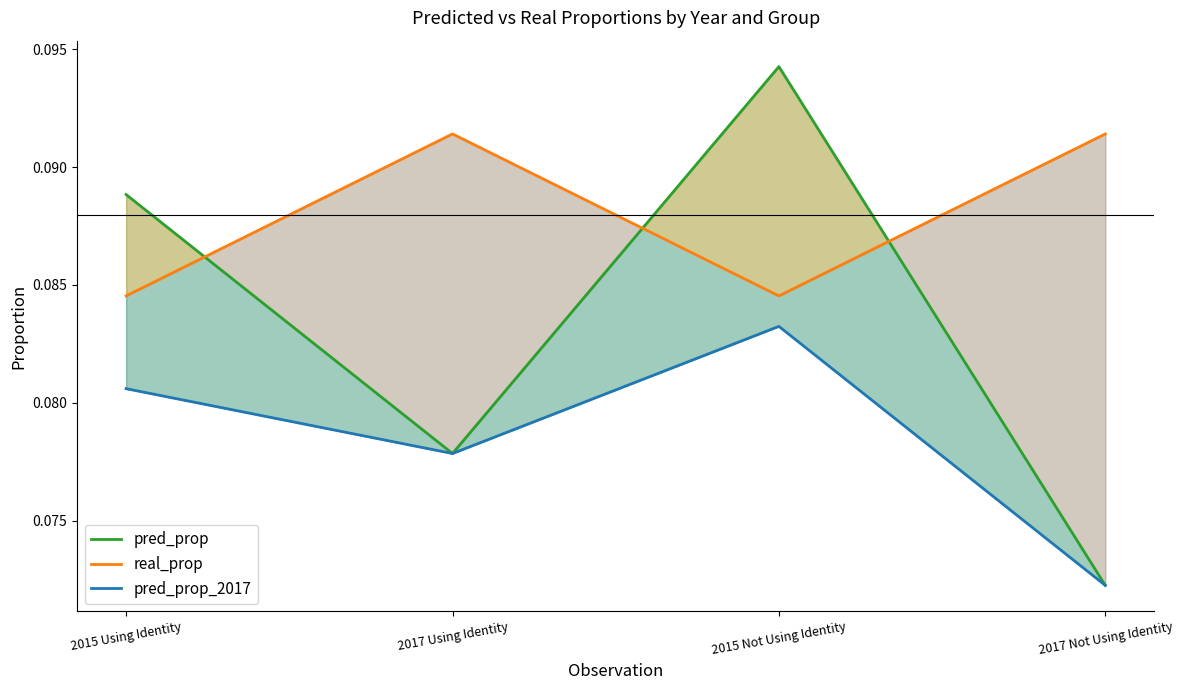

Is it true that pred_prop equals 0.1 at 2017 Not Using Identity?

True